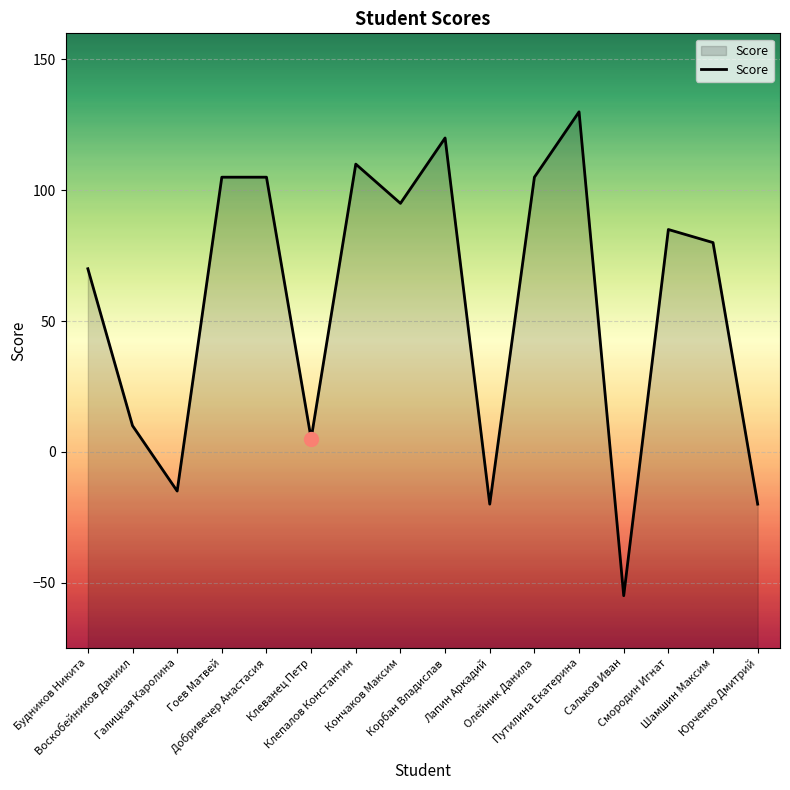

What is the difference between the values at Галицкая Каролина and Шамшин Максим?

95